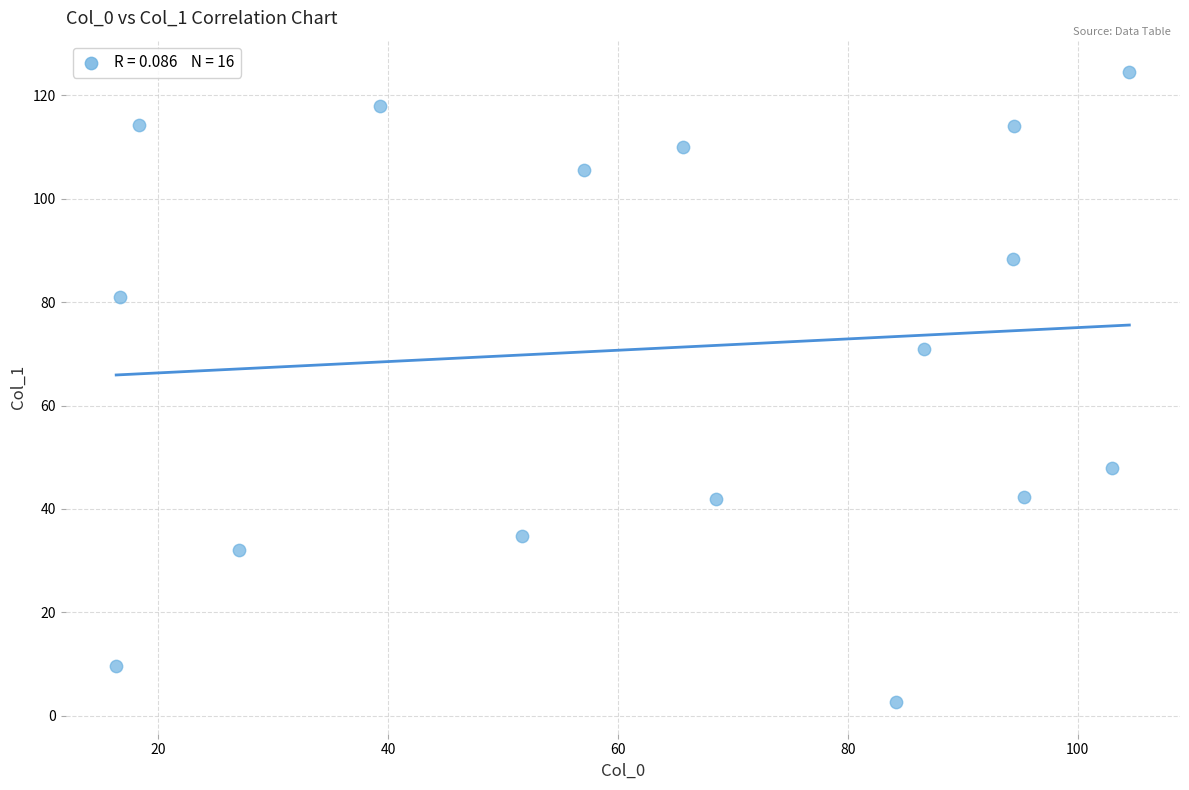

What is the range of X values (max minus min)?

88.2